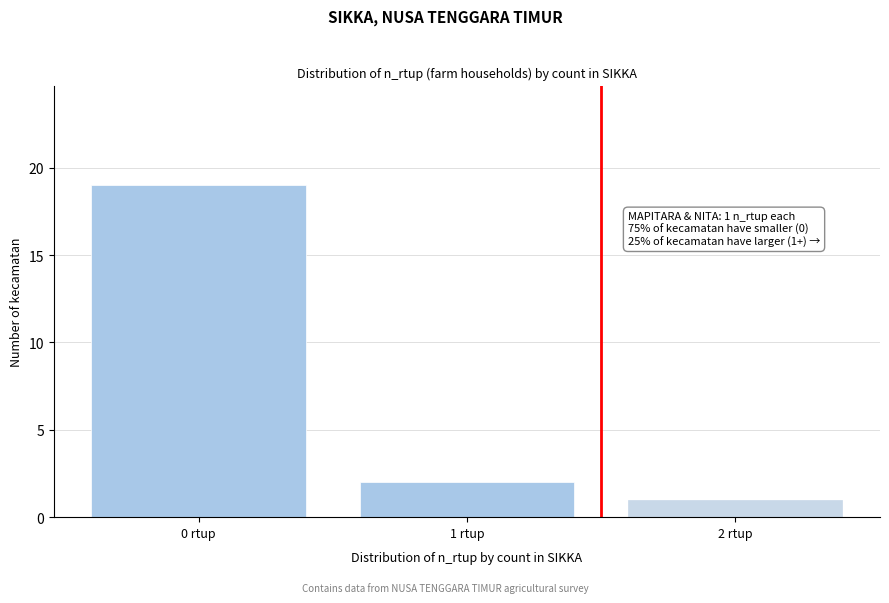

Reading right to left, transcribe all the data shown in this chart.

2 rtup=1	1 rtup=2	0 rtup=19